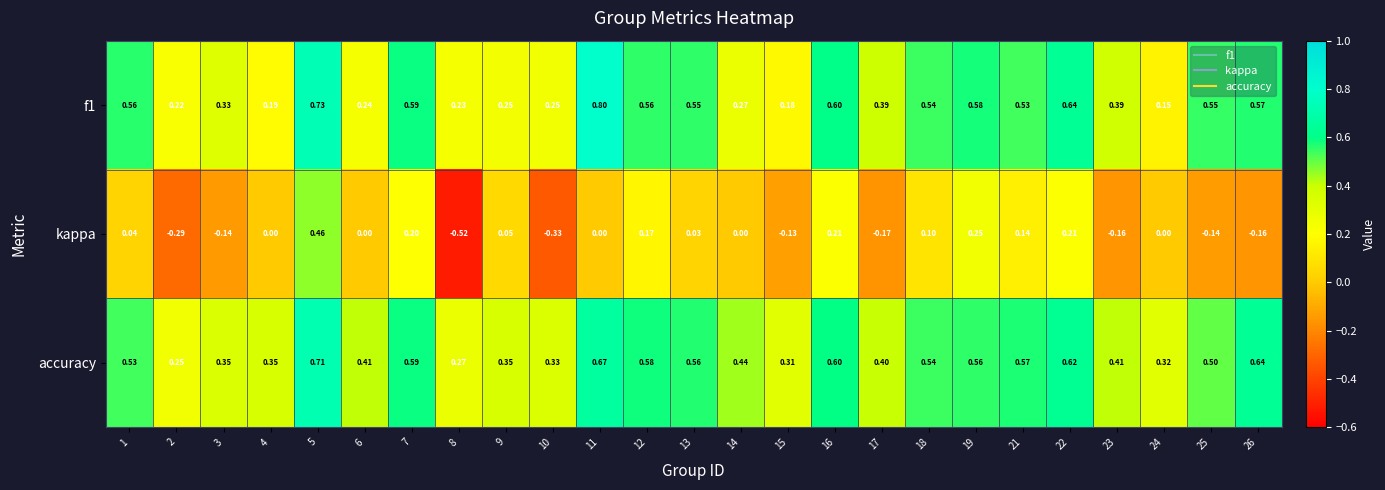

Between 6 and 10, which series saw the biggest shift?

kappa